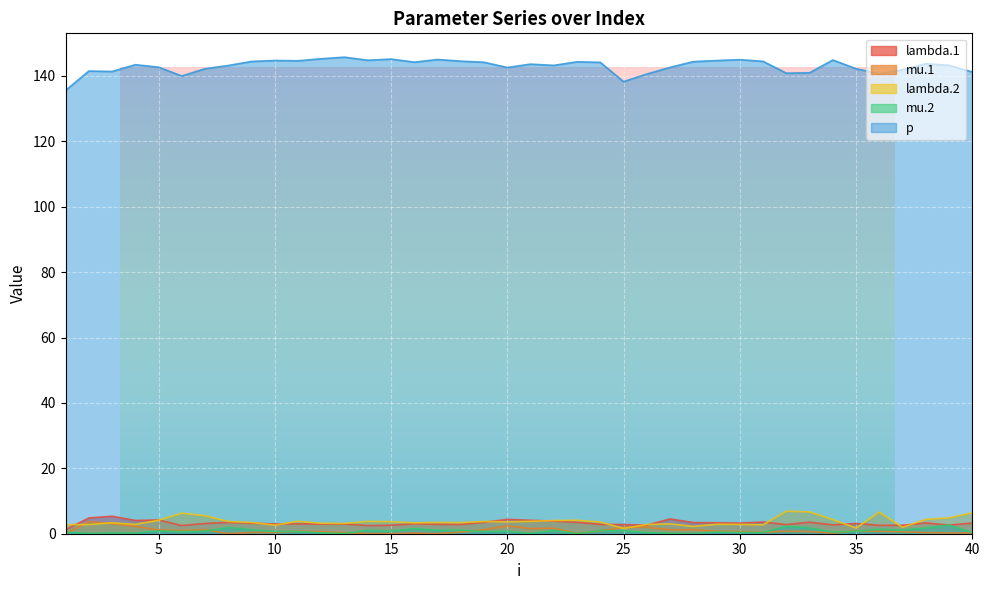

Between 9 and 16, which is larger?

9